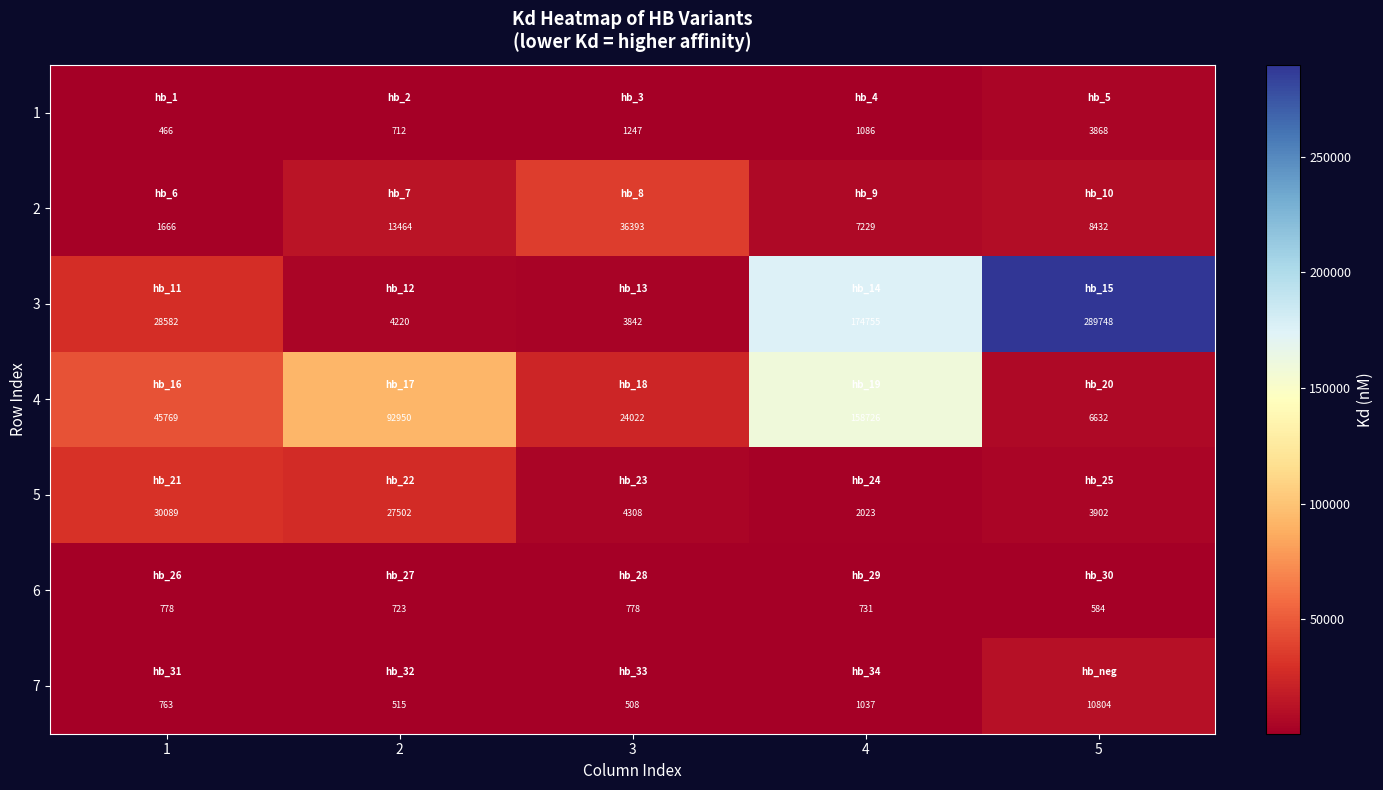

The 2 series shows 24272 at 3. True or false?

False